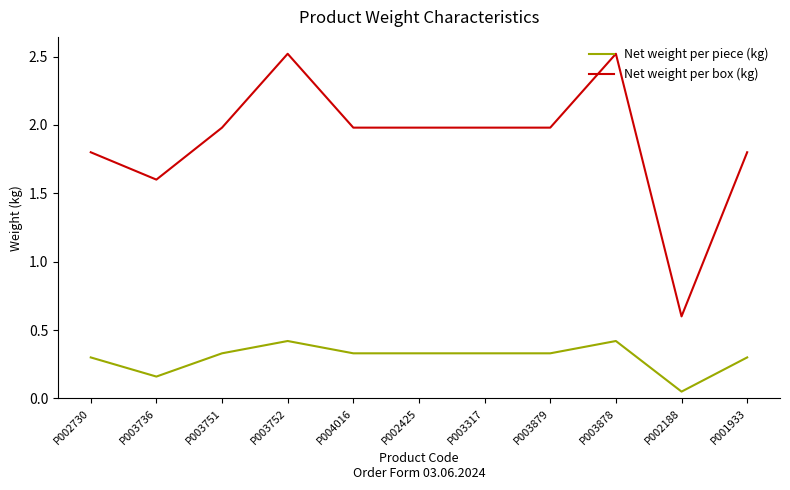

At which label is Net weight per box (kg) closest to 1?

P002188